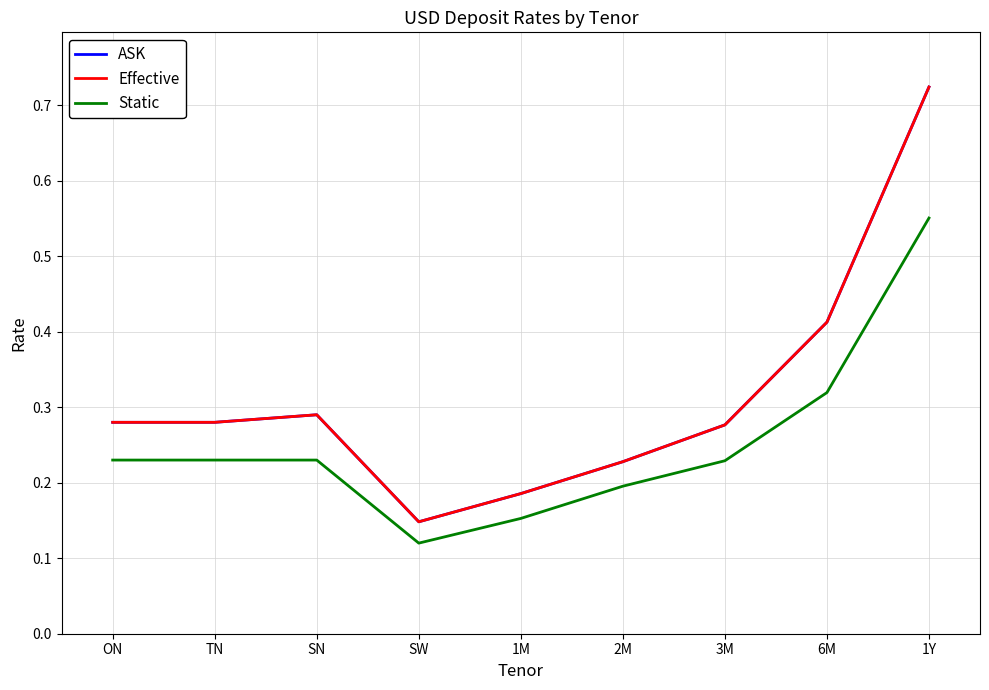

Reading left to right, extract all data points from this chart.

ASK: 0.3	0.3	0.3	0.1	0.2	0.2	0.3	0.4	0.7
Effective: 0.3	0.3	0.3	0.1	0.2	0.2	0.3	0.4	0.7
Static: 0.2	0.2	0.2	0.1	0.2	0.2	0.2	0.3	0.6